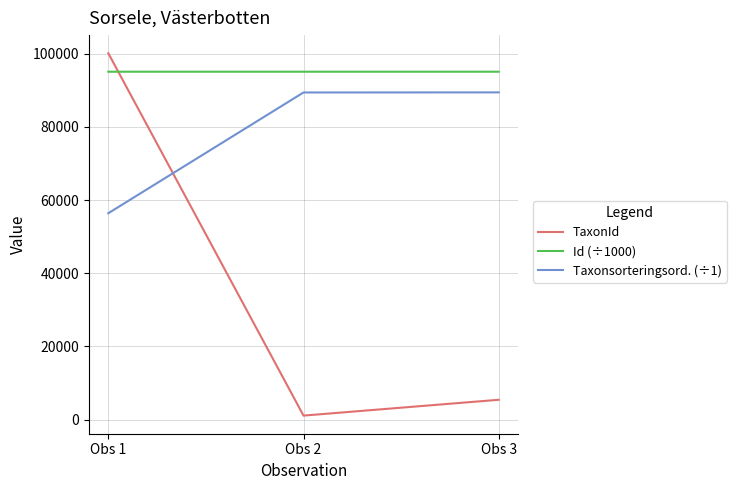

Is the value of Taxonsorteringsord. (÷1) at Obs 2 greater than the value of TaxonId at Obs 2?

Yes